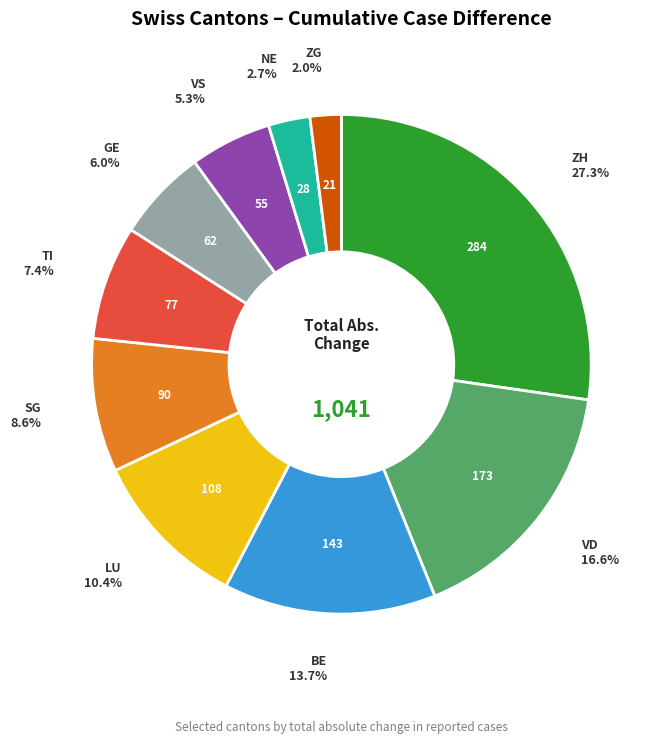

Rank the categories by value from lowest to highest.

ZG, NE, VS, GE, TI, SG, LU, BE, VD, ZH